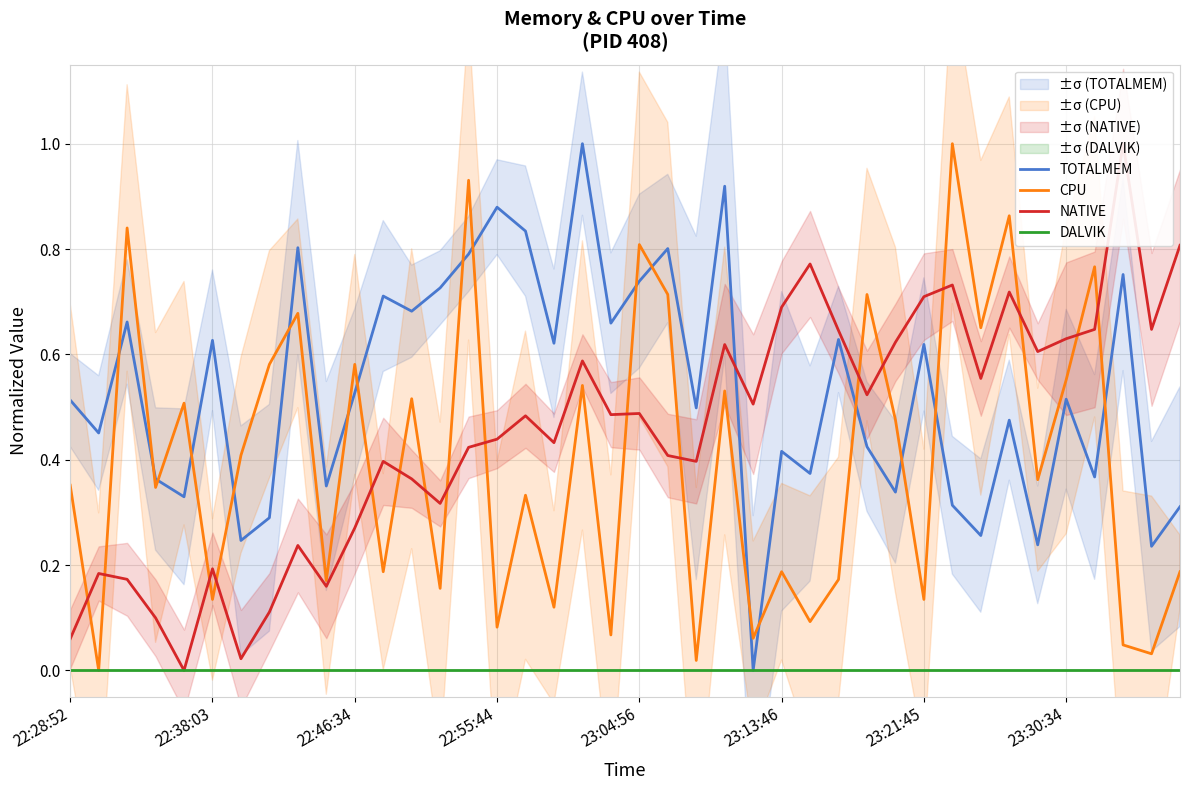

True or false: NATIVE and CPU cross at least once.

True